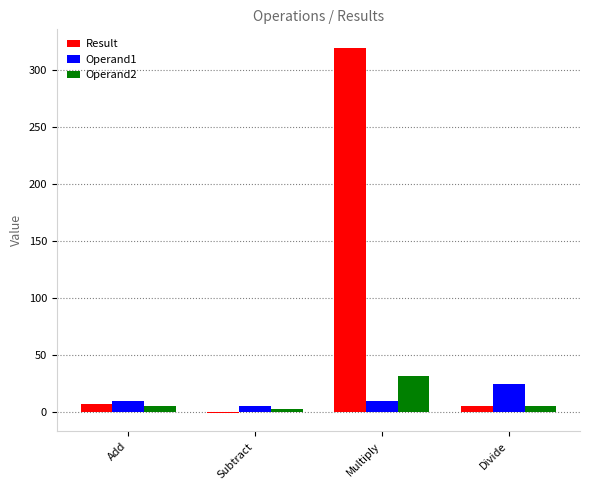

At which category is the sum across all series the highest?

Multiply